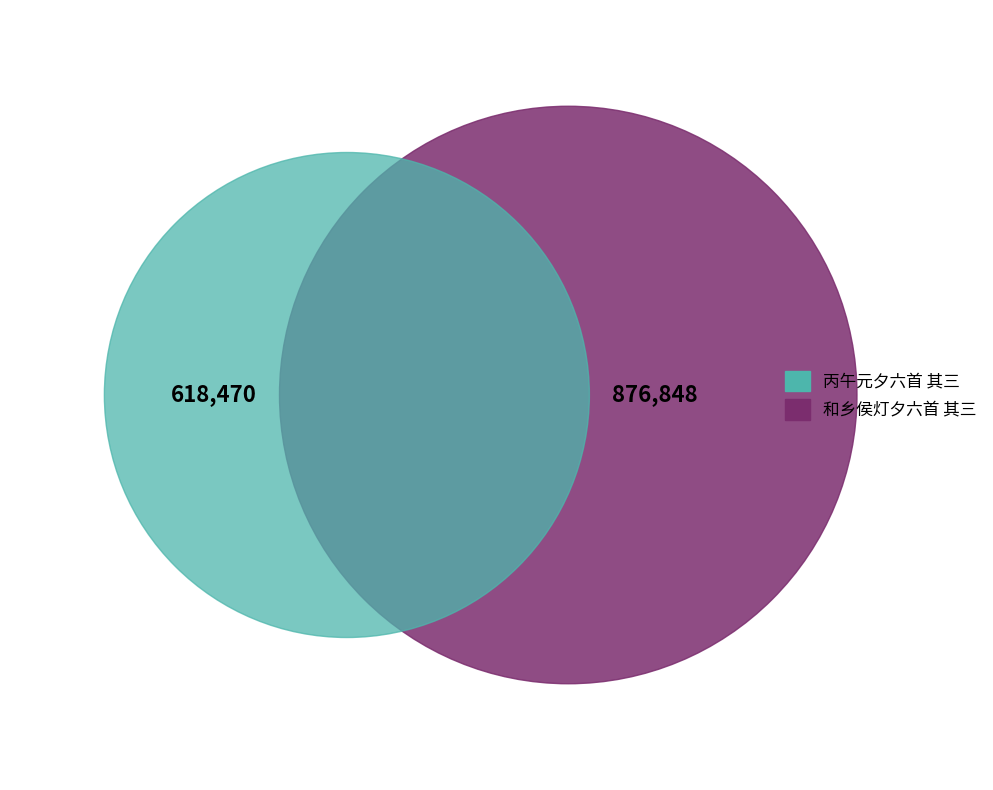

Between 和乡侯灯夕六首 其三 and 丙午元夕六首 其三, which is larger?

和乡侯灯夕六首 其三